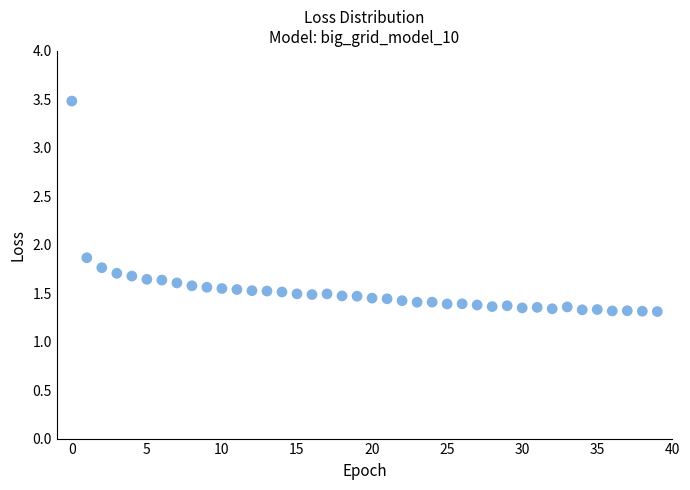

What Y value in the scatter plot is closest to 2?

1.9